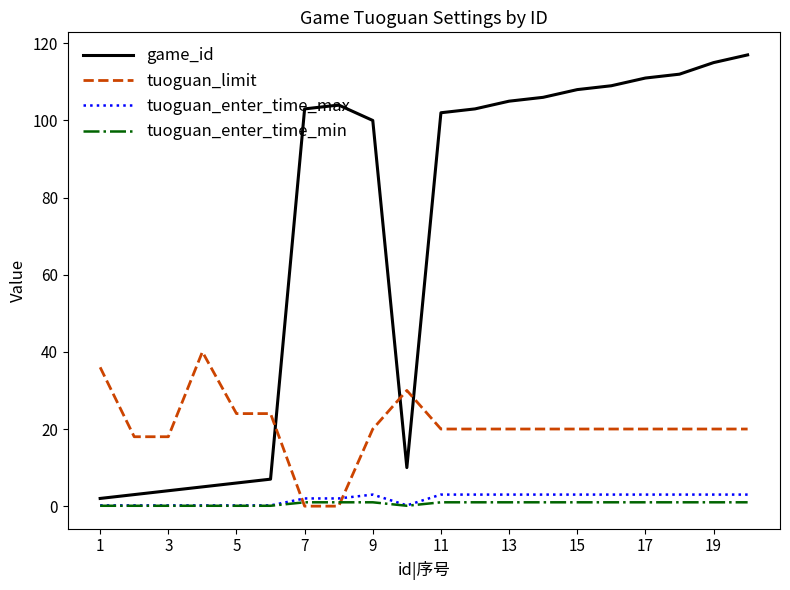

Which series has the largest total across all categories?

game_id